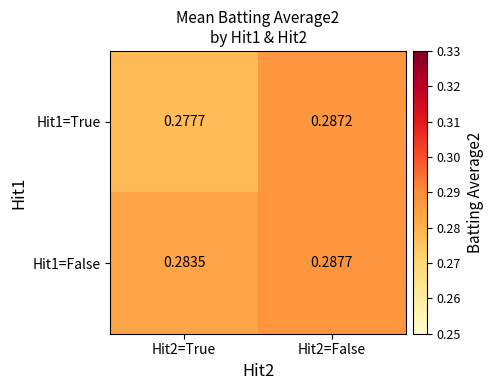

Is the value of Hit1=True at Hit2=False greater than the value of Hit1=False at Hit2=False?

No